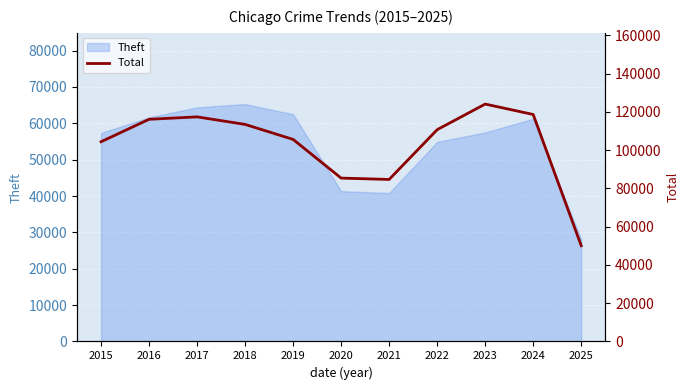

At which category does the chart reach its minimum across all series?

2025